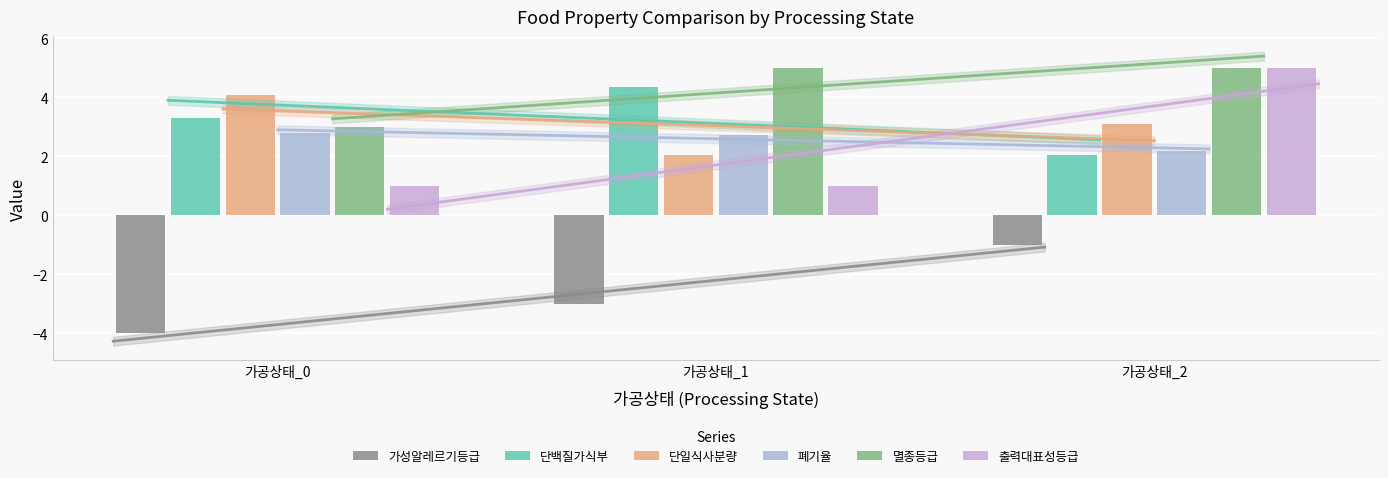

What is the difference between the 출력대표성등급 values at 가공상태_2 and 가공상태_0?

4.0